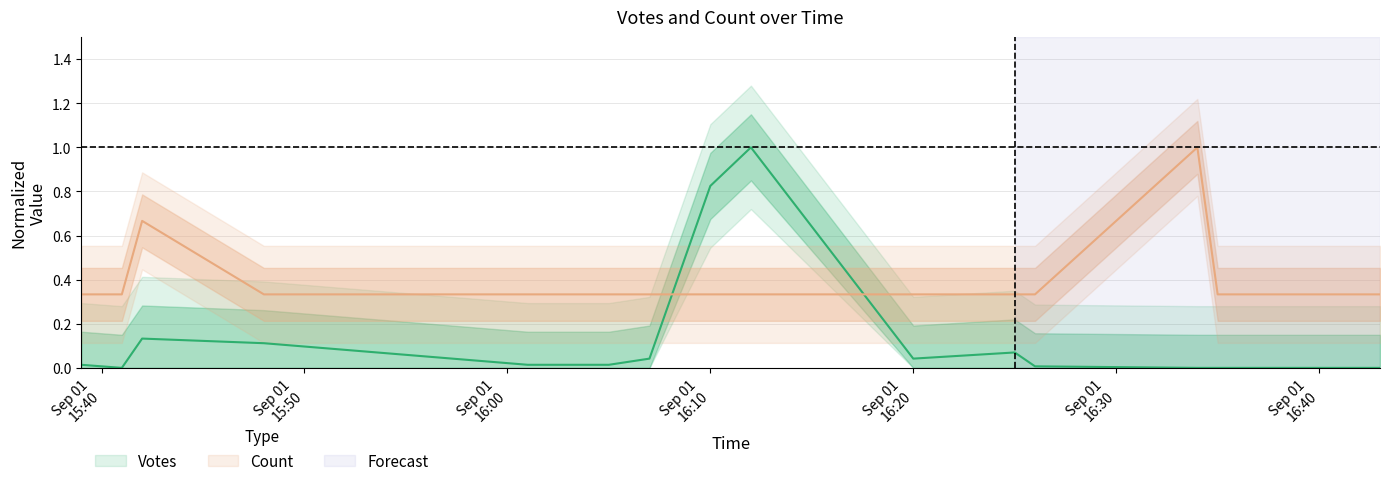

What is the sum of all Votes values?

2.3